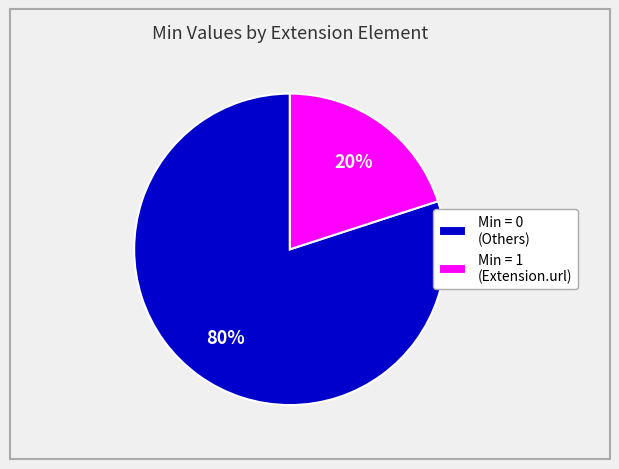

Rank the categories by value from lowest to highest.

Min = 1 (Extension.url), Min = 0 (Others)